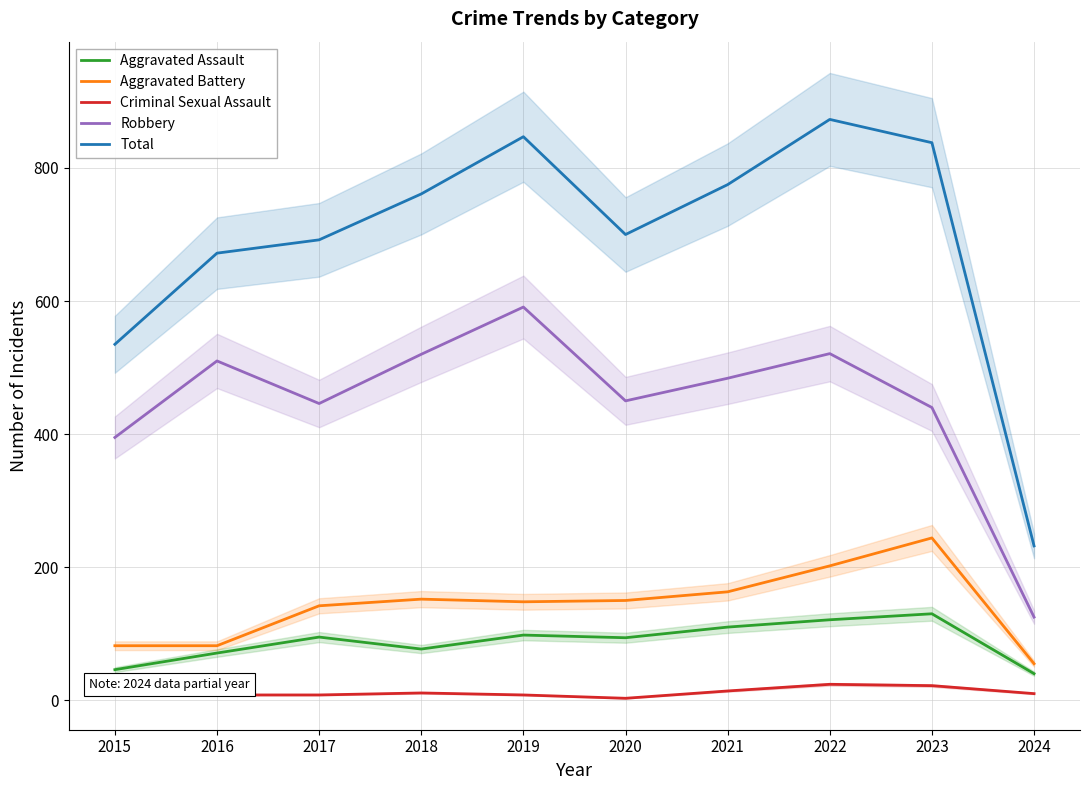

True or false: Criminal Sexual Assault has a value of 16 at 2015.

False